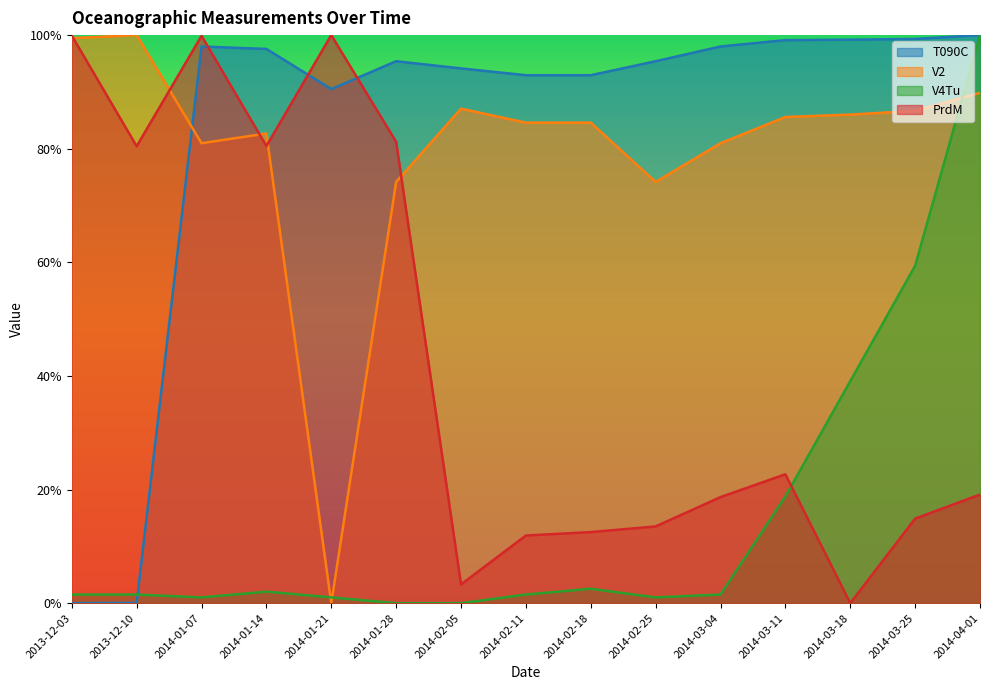

How many interior local peaks does the V2 series have?

3